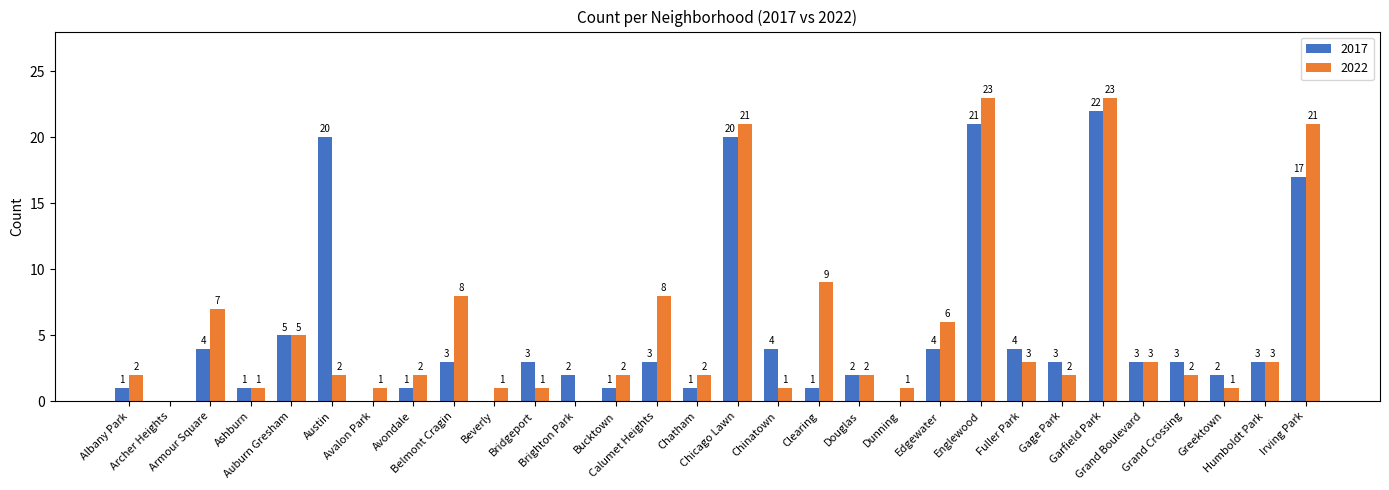

At which label is 2017 closest to 11?

Auburn Gresham